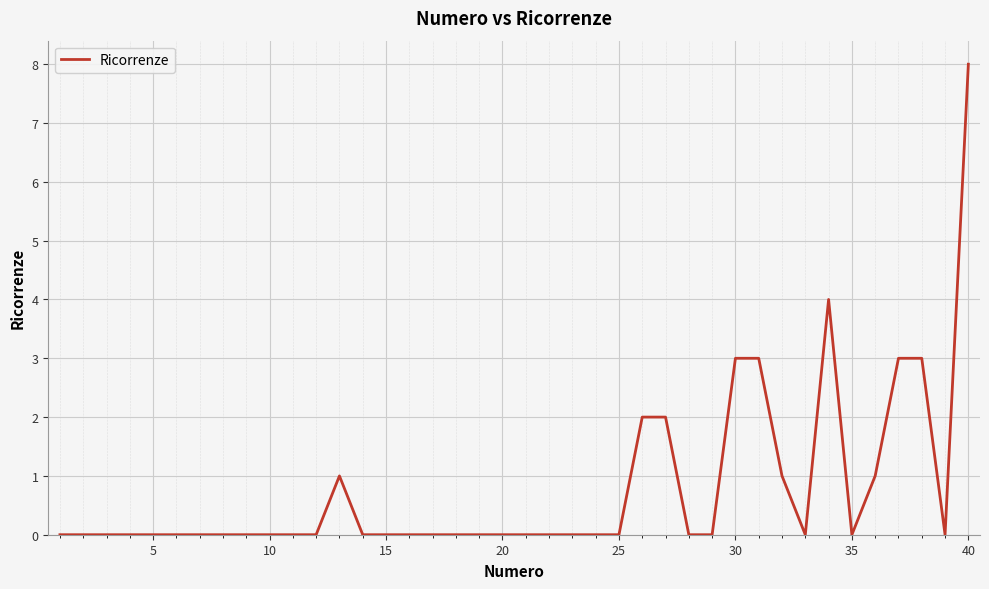

What is the greatest value displayed?

8